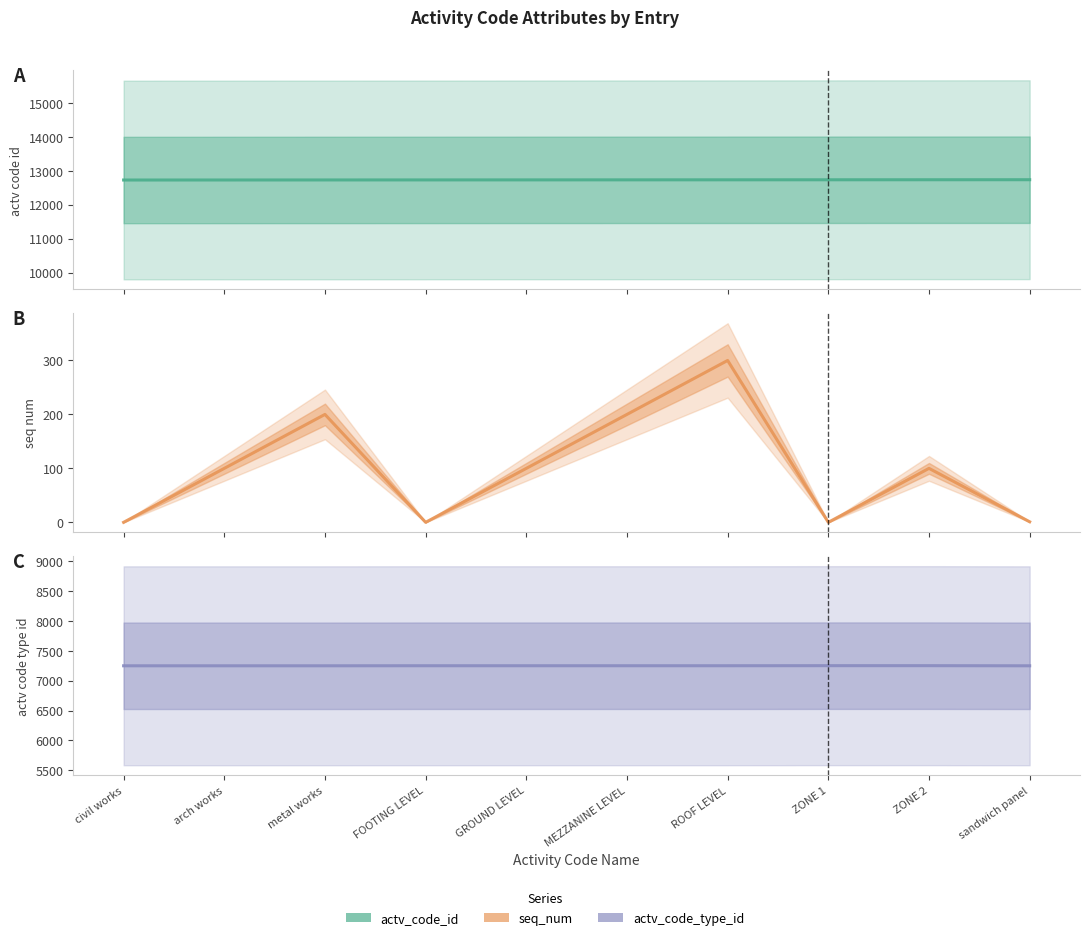

What is the sum of all seq_num values?

1001